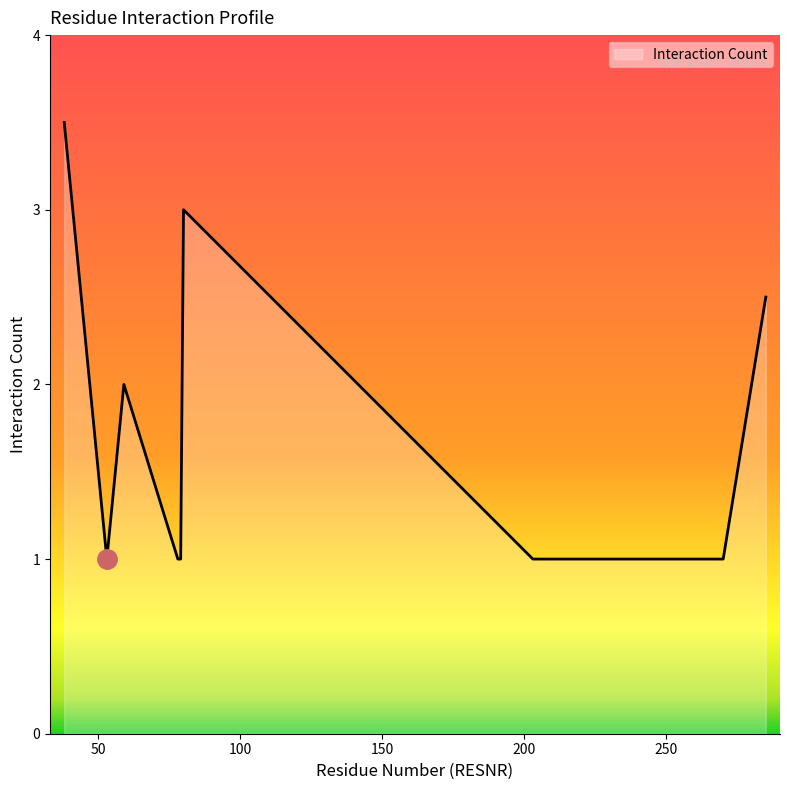

What is the difference between the maximum and minimum values?

2.5